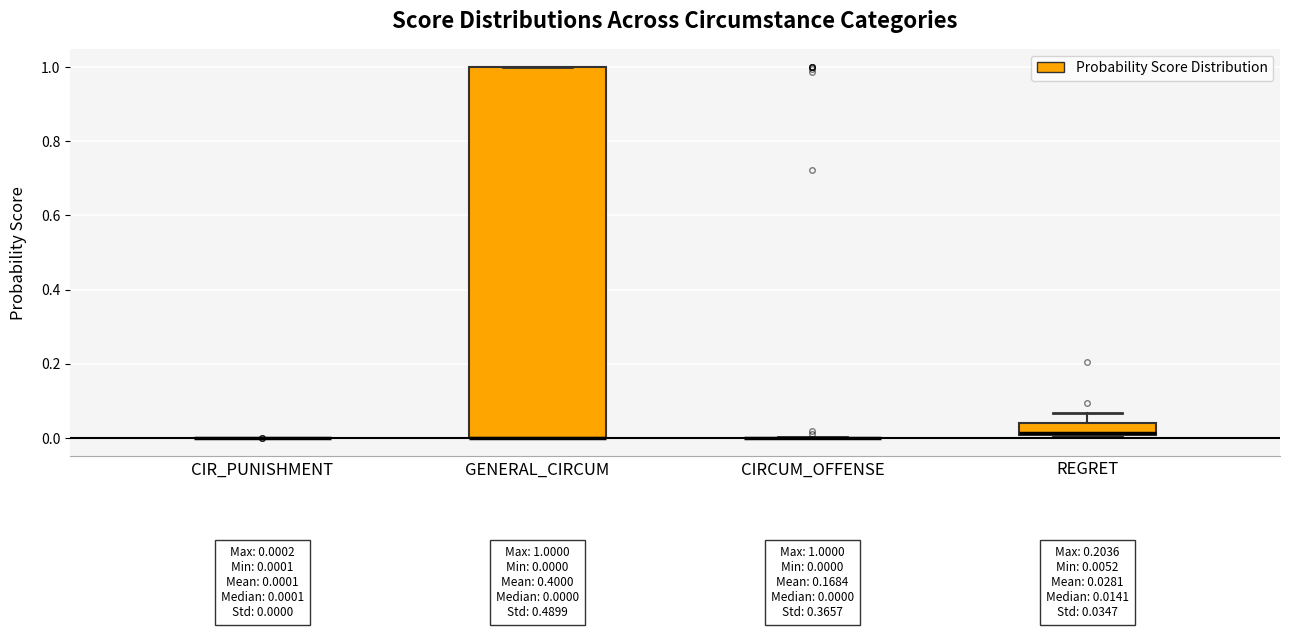

Which box is the tallest, from its lower edge to its upper edge?

GENERAL_CIRCUM